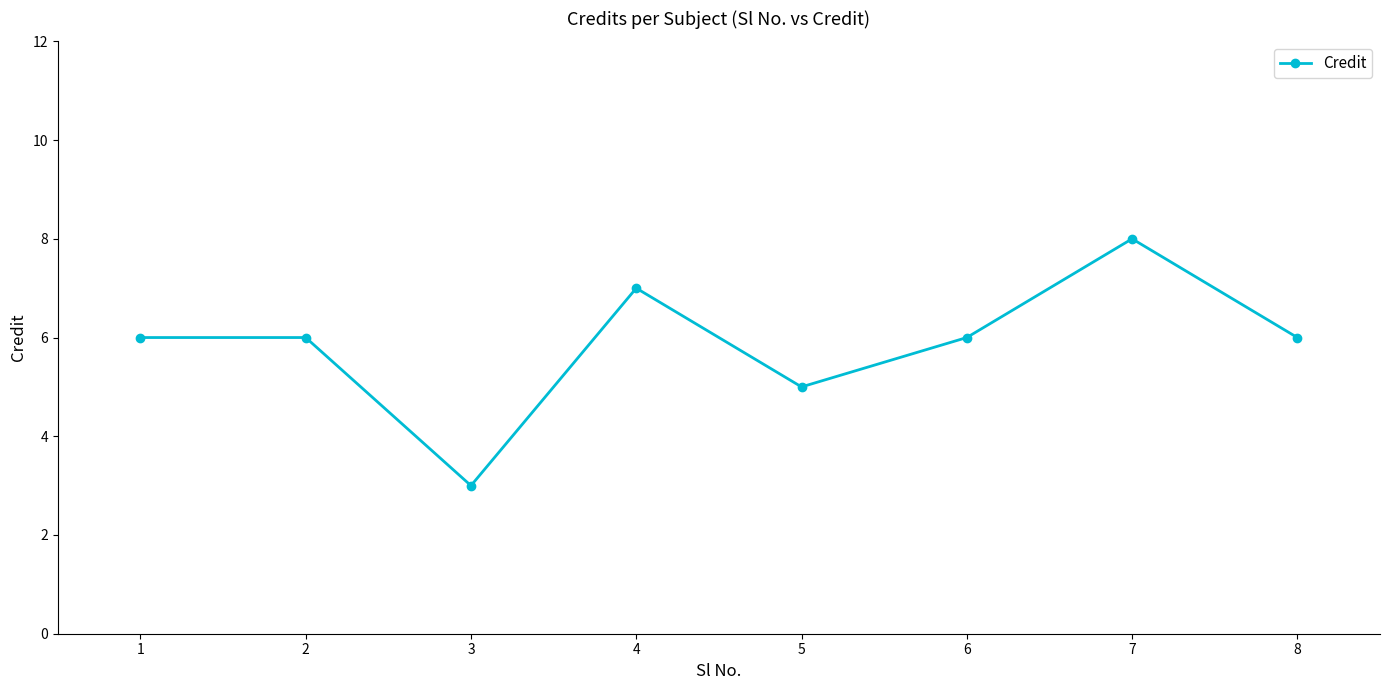

True or false: the data shows 4 at 6.

False